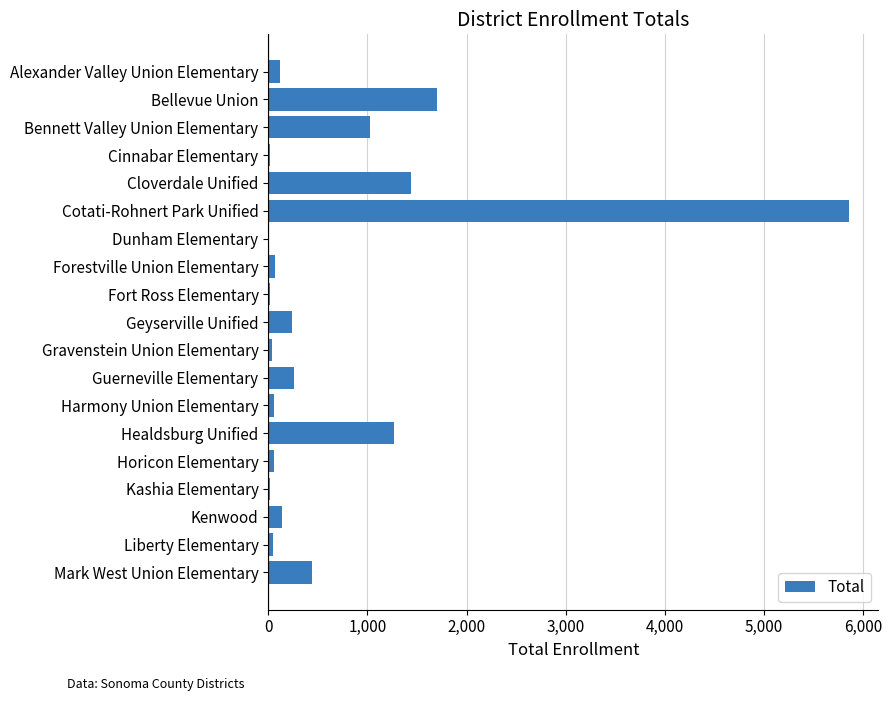

Does the chart contain stacked bars?

No